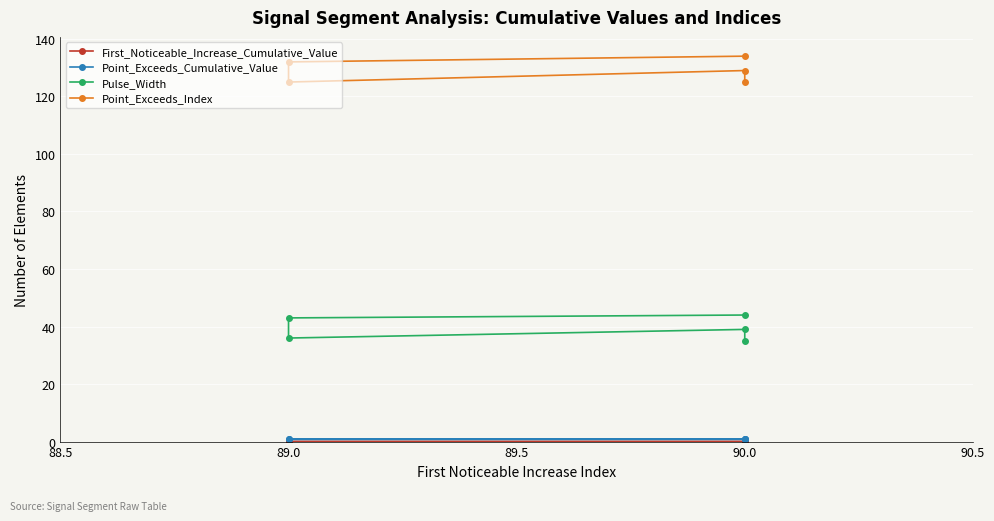

Rank the series by their maximum value, from highest to lowest.

Point_Exceeds_Index, Pulse_Width, Point_Exceeds_Cumulative_Value, First_Noticeable_Increase_Cumulative_Value